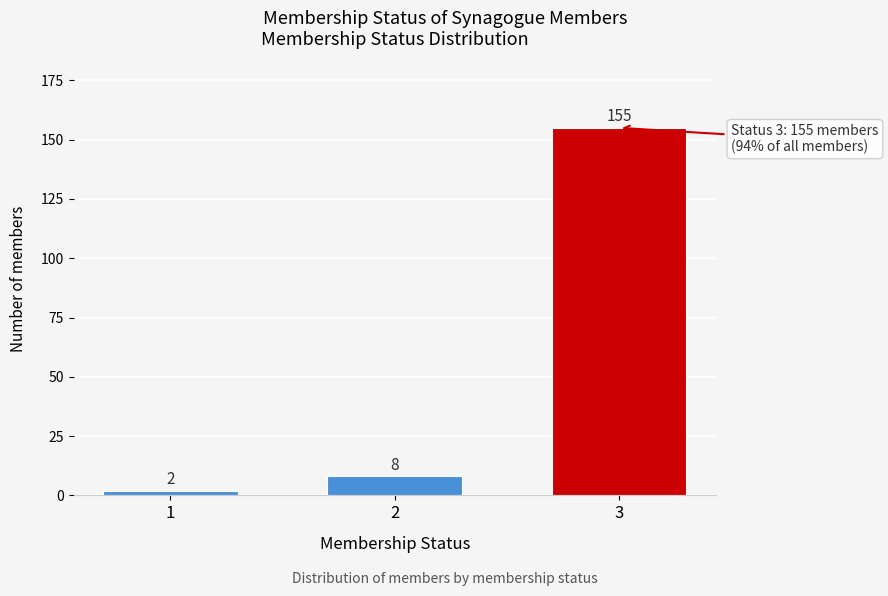

Reading right to left, transcribe all the data shown in this chart.

3=155	2=8	1=2